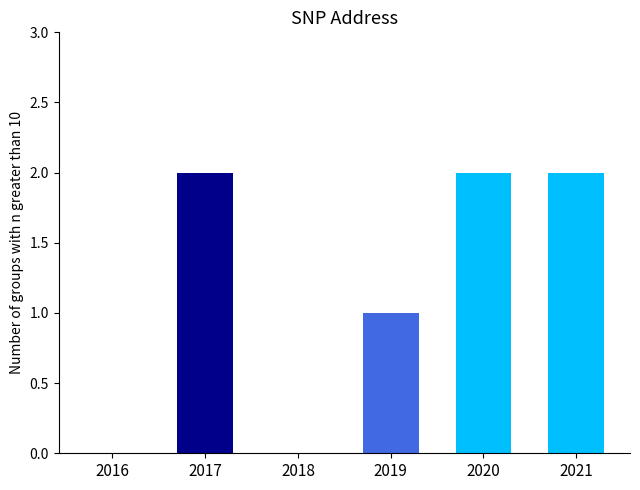

Reading right to left, transcribe all the data shown in this chart.

2021=2	2020=2	2019=1	2018=0	2017=2	2016=0